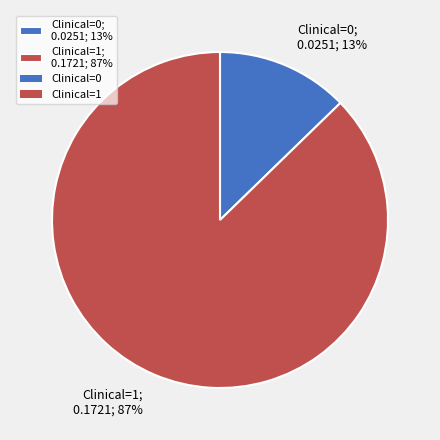

How many slices are in this pie chart?

2